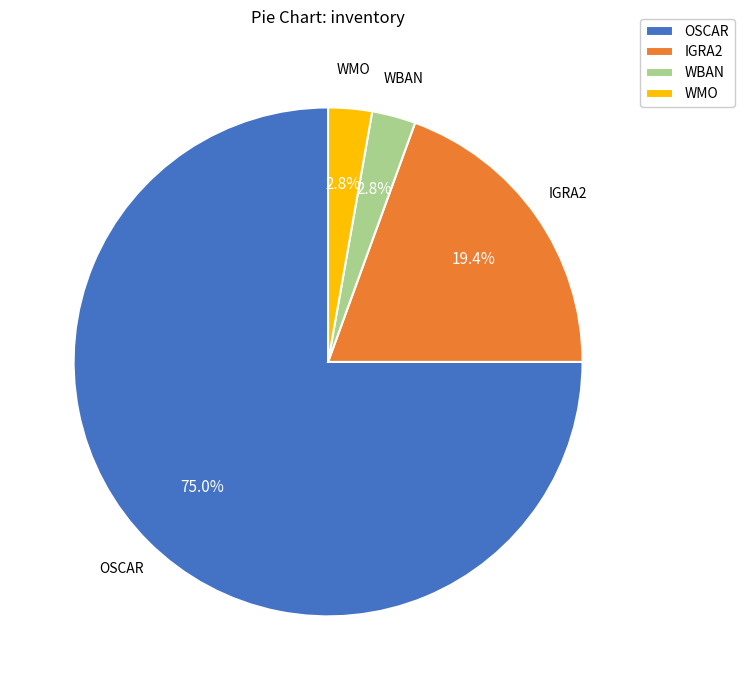

Combined, do IGRA2 and WMO account for over 50%?

No